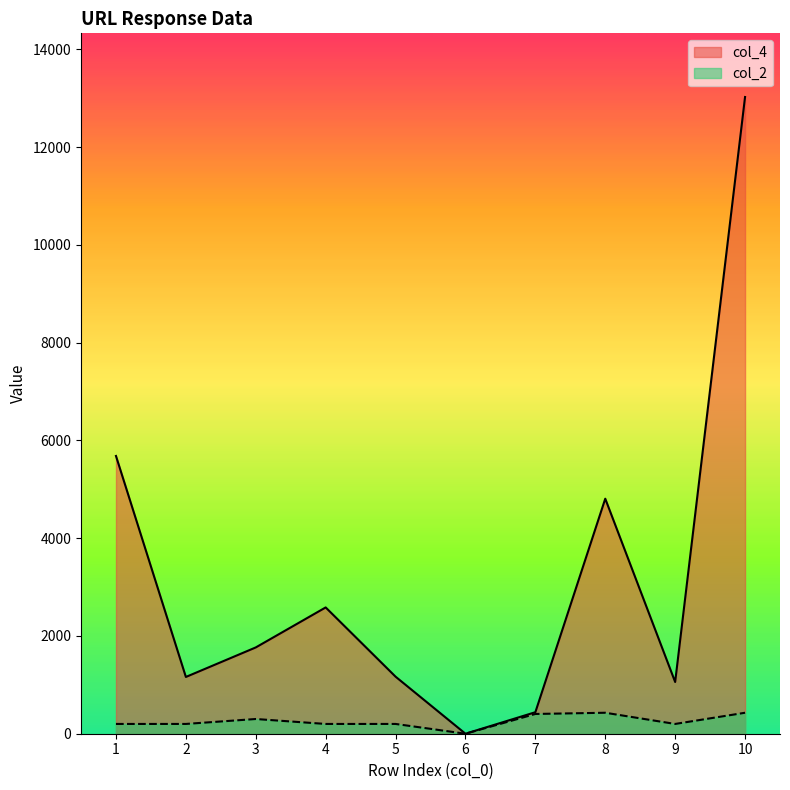

Reading right to left, extract all data points from this chart.

col_4: 13023	1058	4807	440	0	1167	2583	1765	1161	5681
col_2: 429	200	429	404	0	200	200	301	200	200